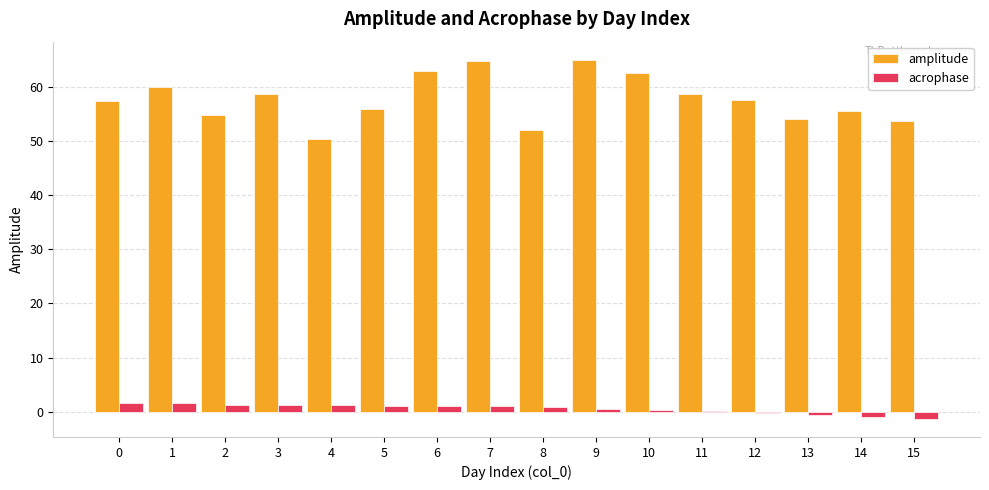

Which series has the largest total across all categories?

amplitude